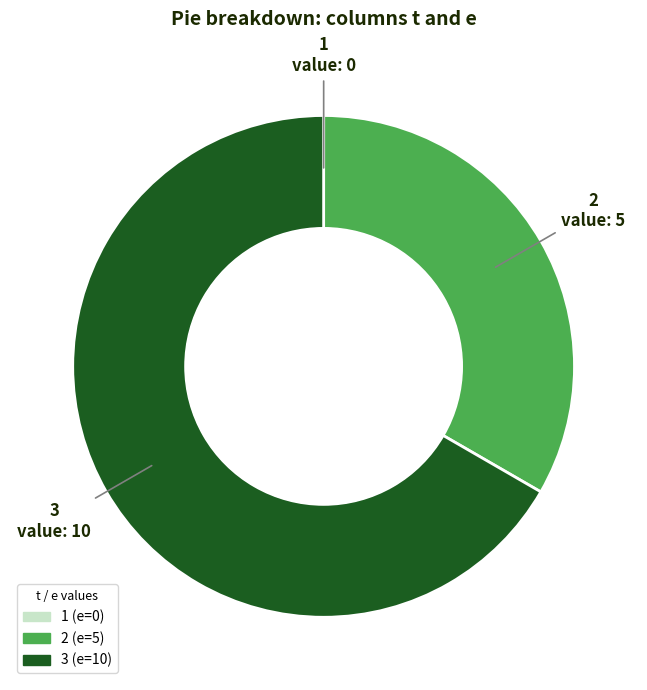

Is it true that 2 is 47% of the pie?

False